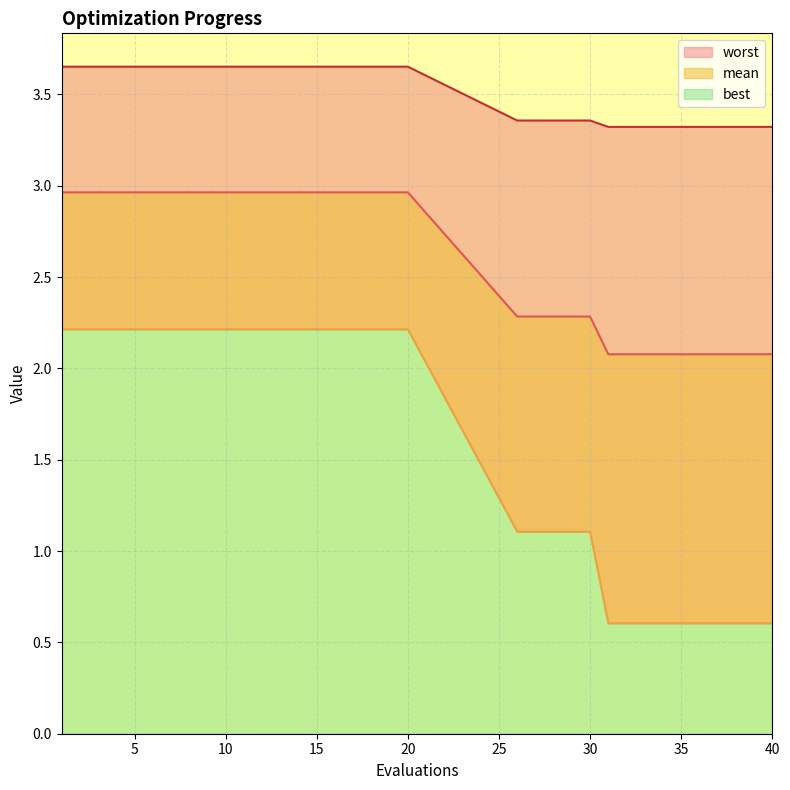

What is the difference between the maximum and minimum values in the worst series?

0.3